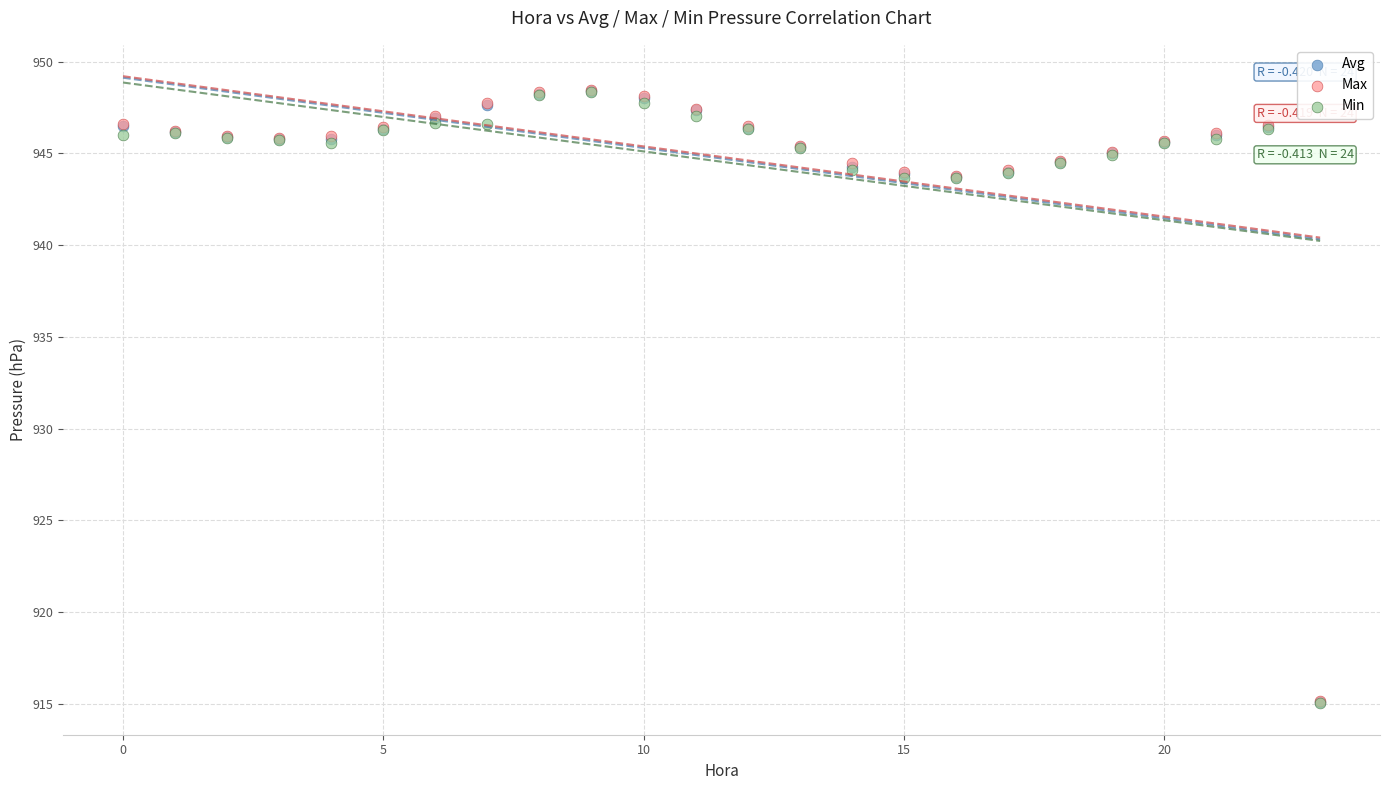

What are all the series names shown in the legend?

Avg, Max, Min